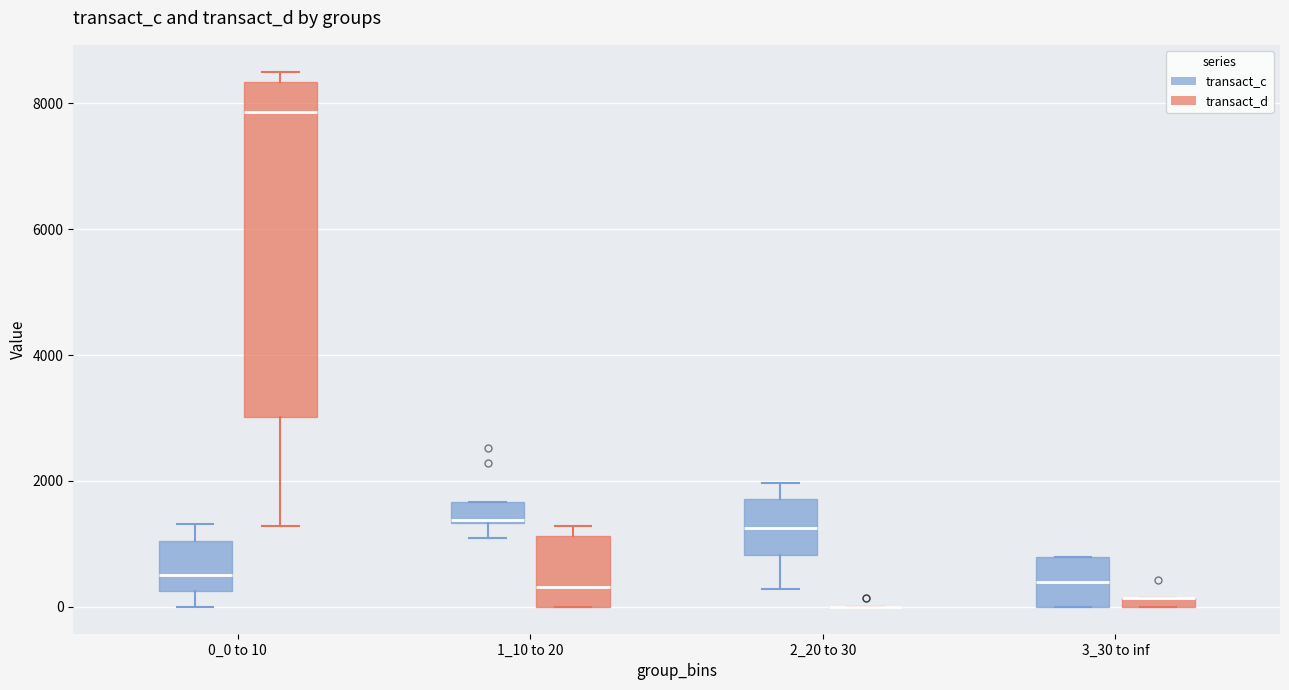

Where is the lower edge of the box for 1_10 to 20 (transact_d) on the y-axis? The values are not printed on the chart, so give them approximately, as read against the axis.

0